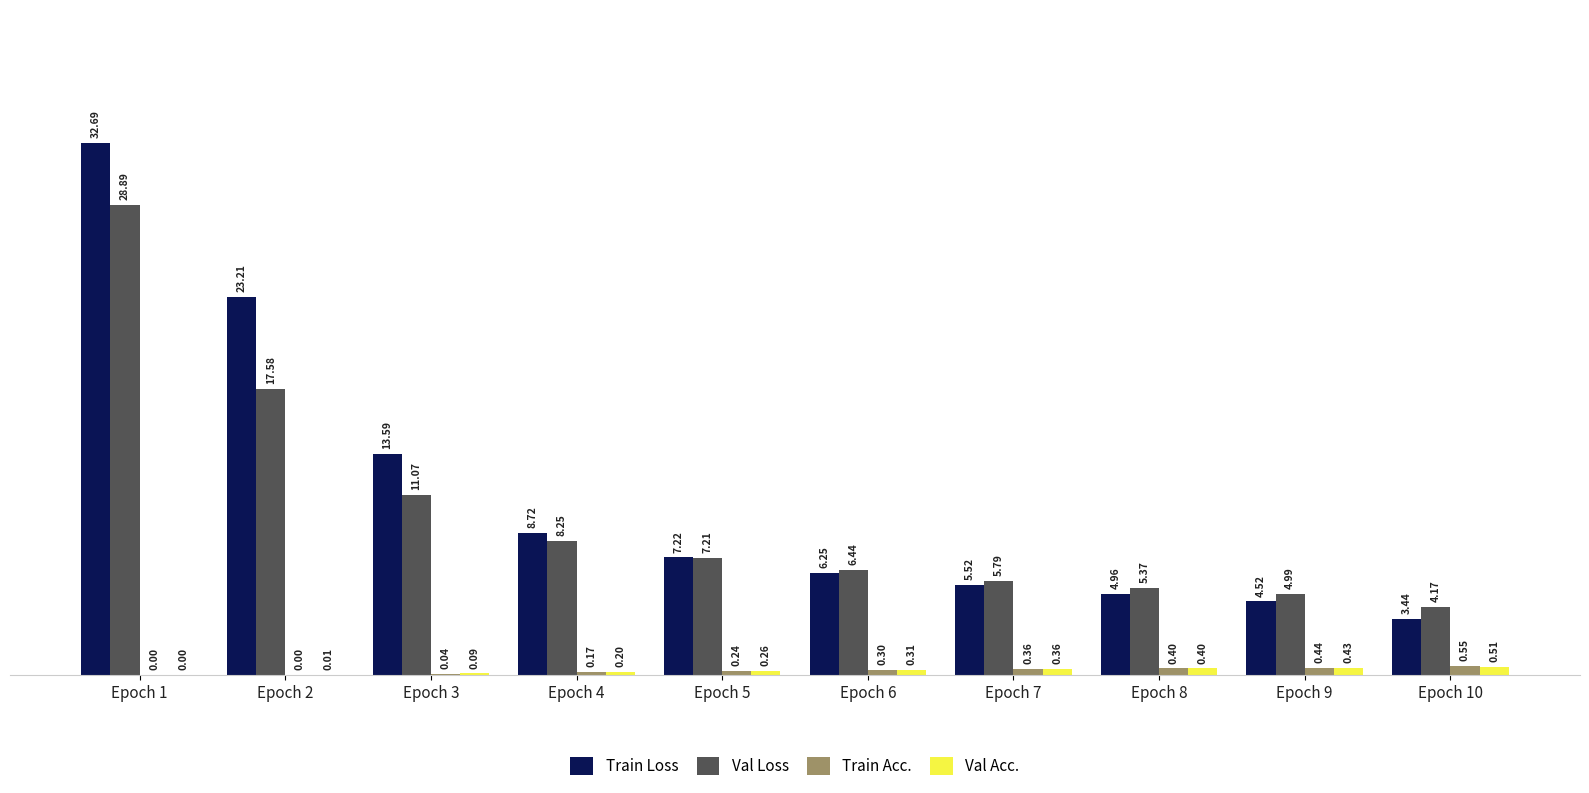

The value of Train Acc. at Epoch 4 is 0.2. True or false?

True